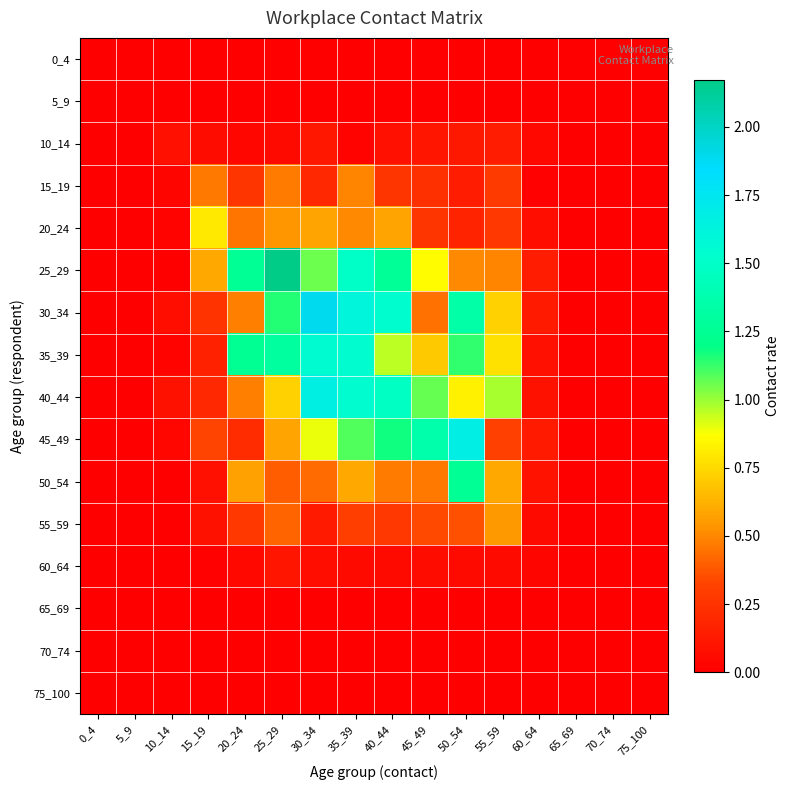

Which series has the largest total across all categories?

25_29